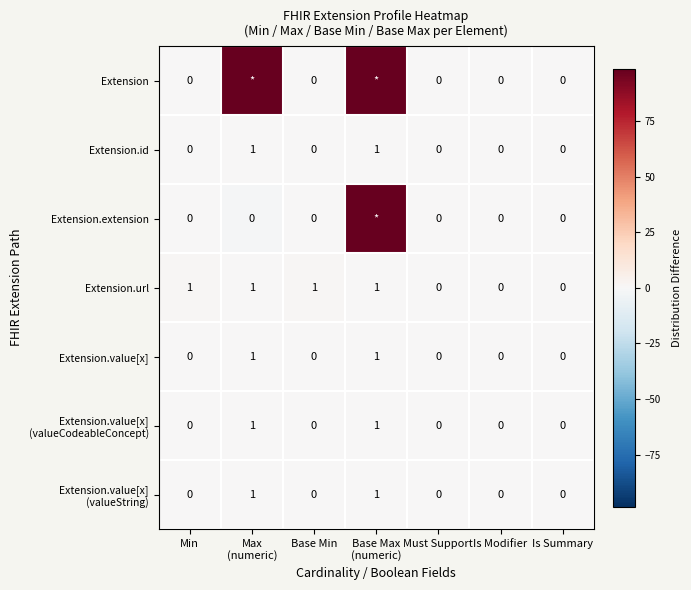

The Extension.value[x] series shows 0 at Must Support. True or false?

True